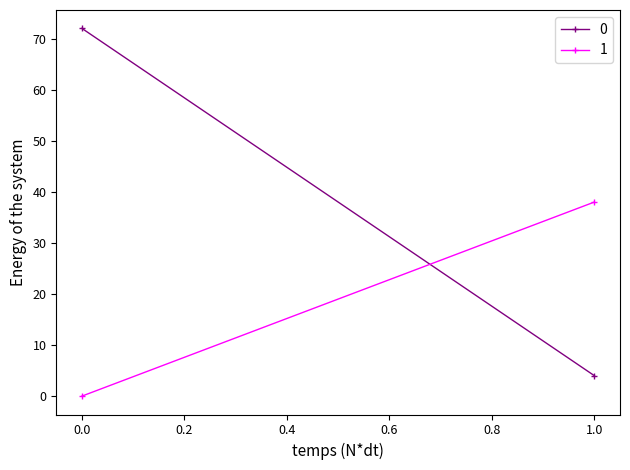

List the series in order of their peak value, lowest first.

1, 0